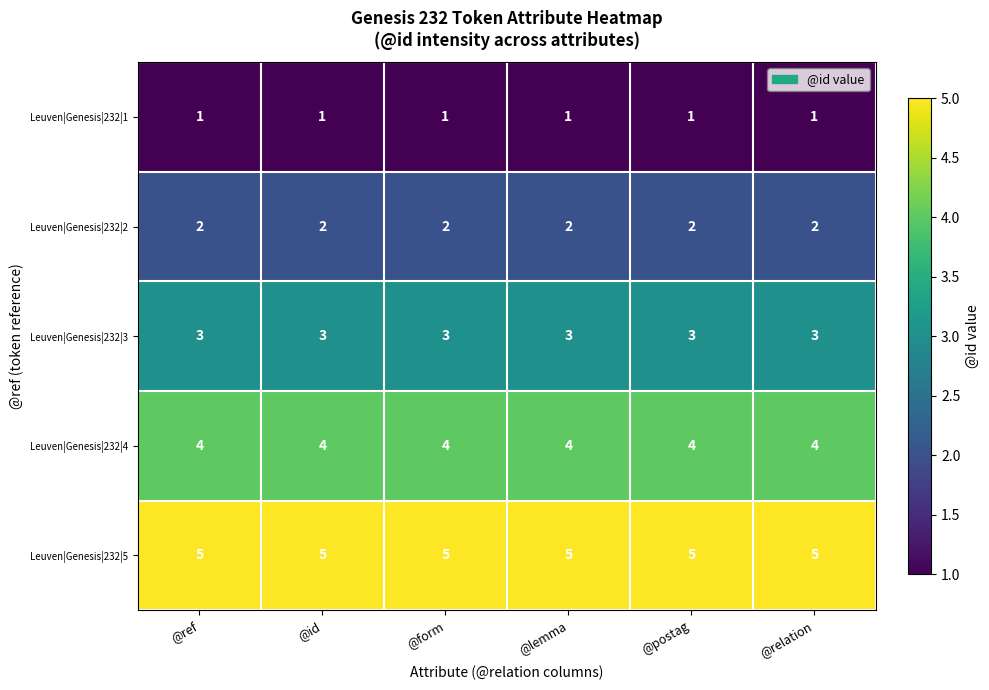

What is the difference between the highest and lowest values at @form?

4